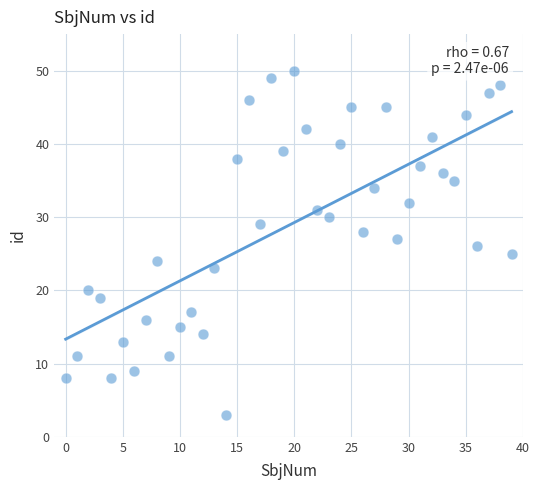

What is the range of Y values (max minus min)?

47